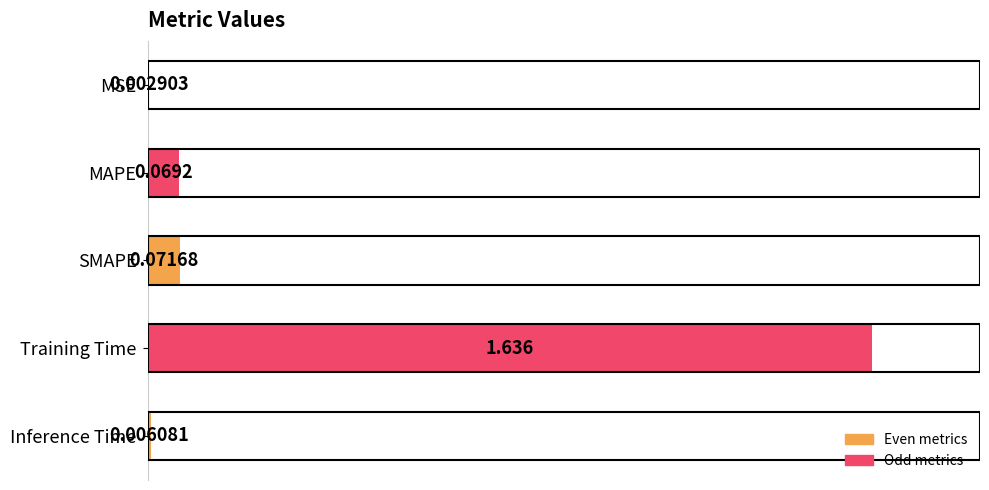

Are the bars horizontal?

Yes